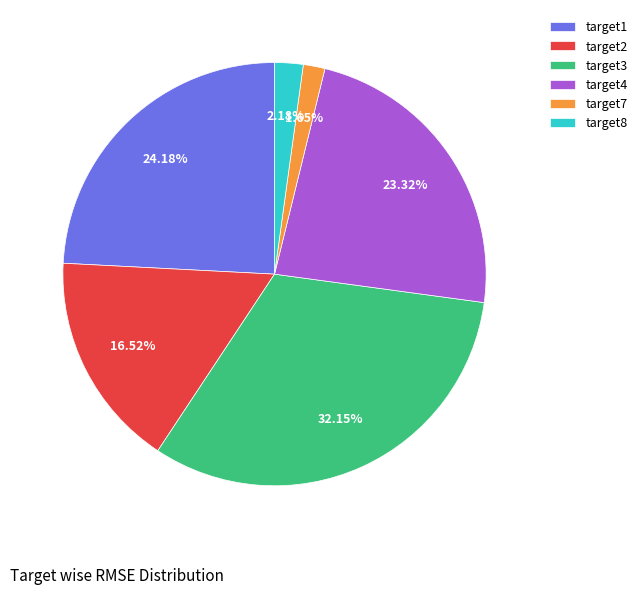

Combined, what portion of the pie is target1 and target4?

47.5%